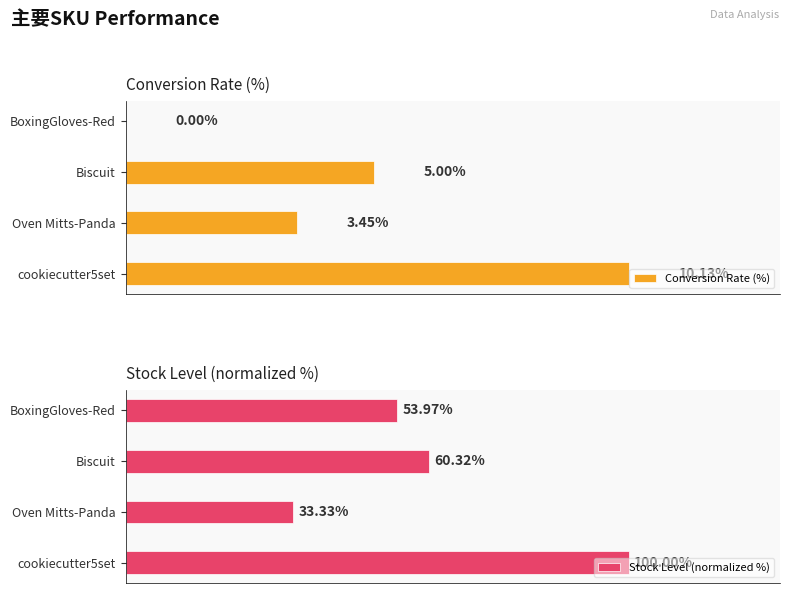

True or false: Stock Level (normalized %) has a value of 22.6 at 2.

False